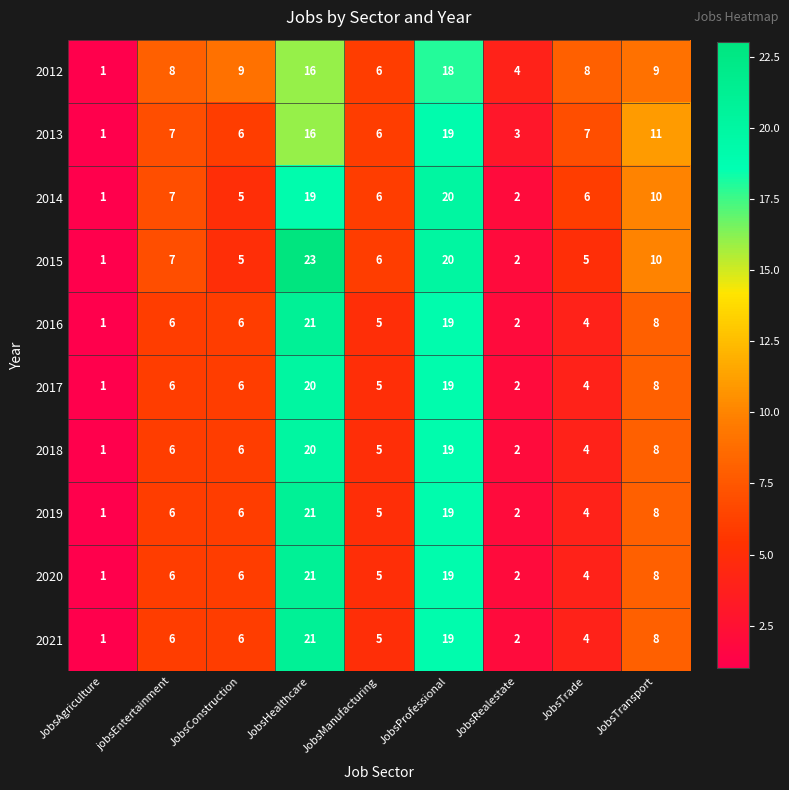

What is the difference between the 2017 values at JobsManufacturing and JobsProfessional?

14